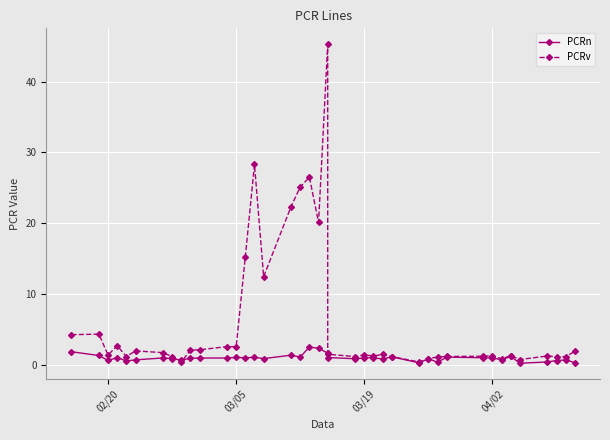

What is the difference between the second highest and minimum values in the PCRv series?

27.9